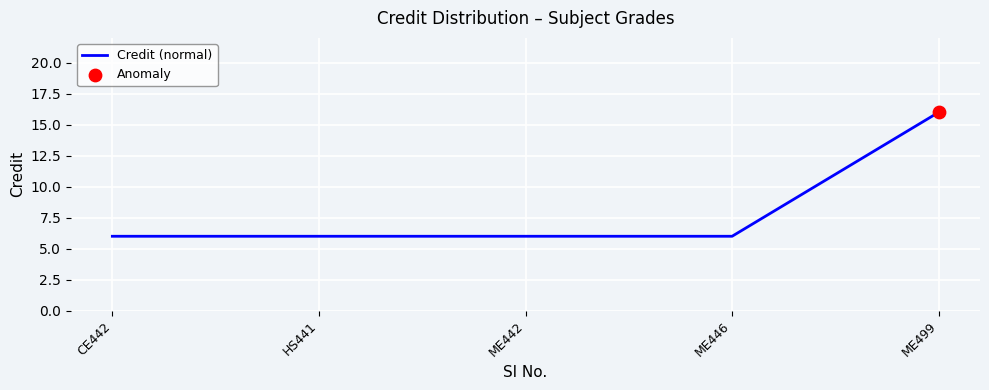

What is the change in value from CE442 to ME499?

+10